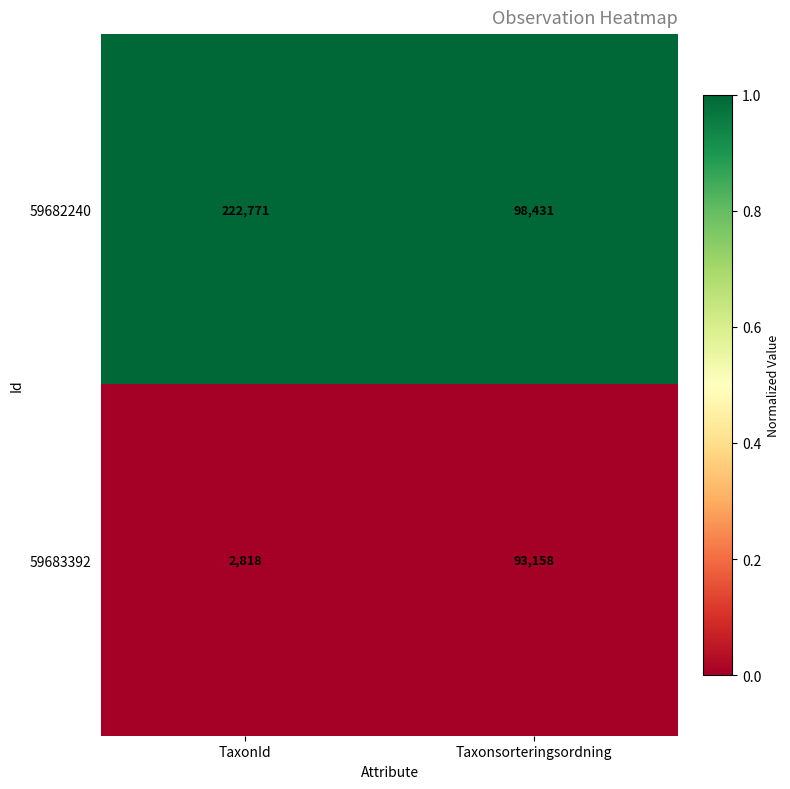

Rank the series by their maximum value, from lowest to highest.

59683392, 59682240